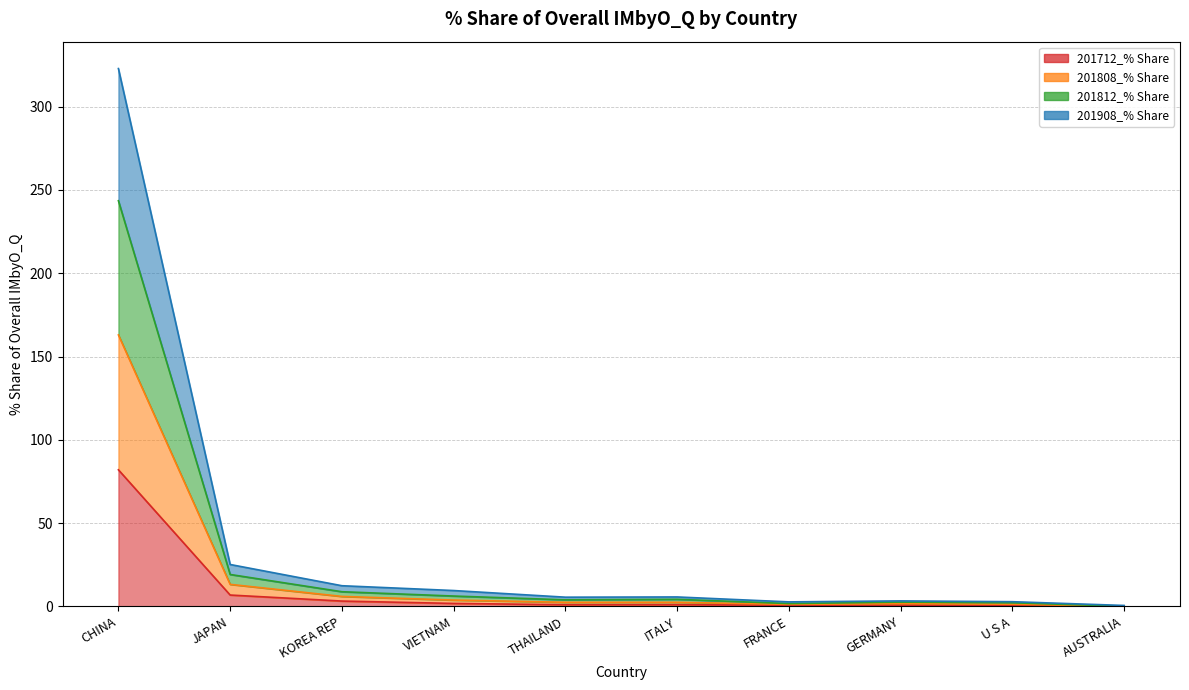

At which category is the sum across all series the highest?

CHINA